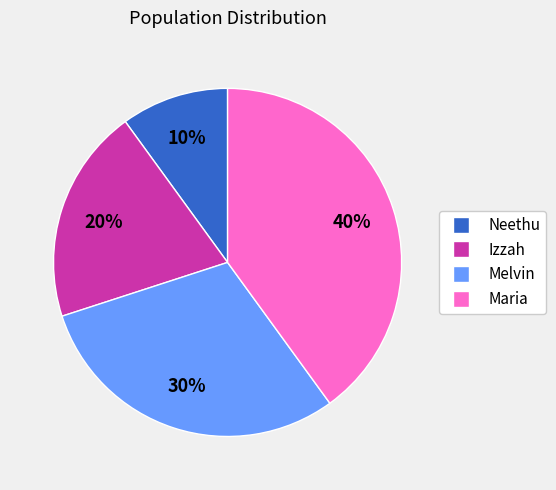

To the nearest percent, what is the combined percentage of Maria and Melvin?

70%